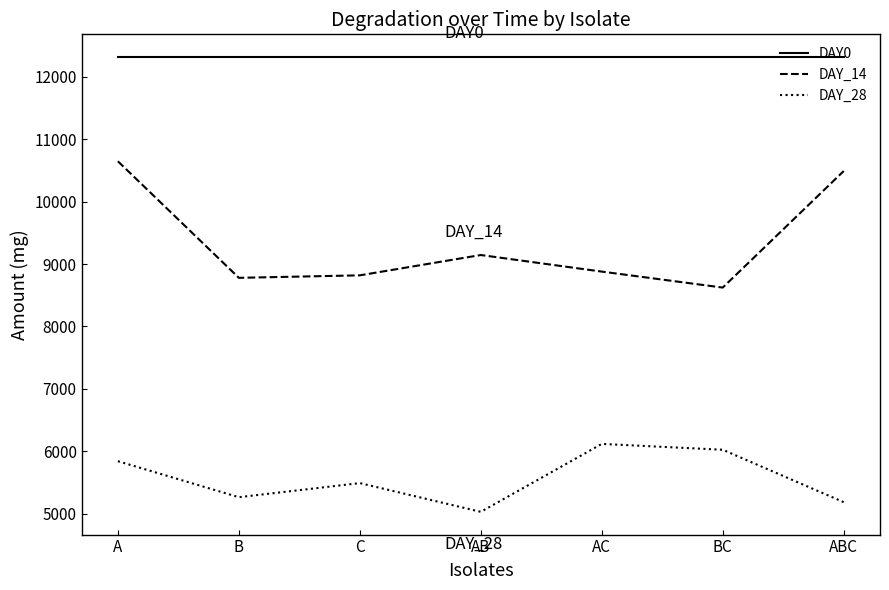

What value does the DAY0 series have at AB?

12319.5